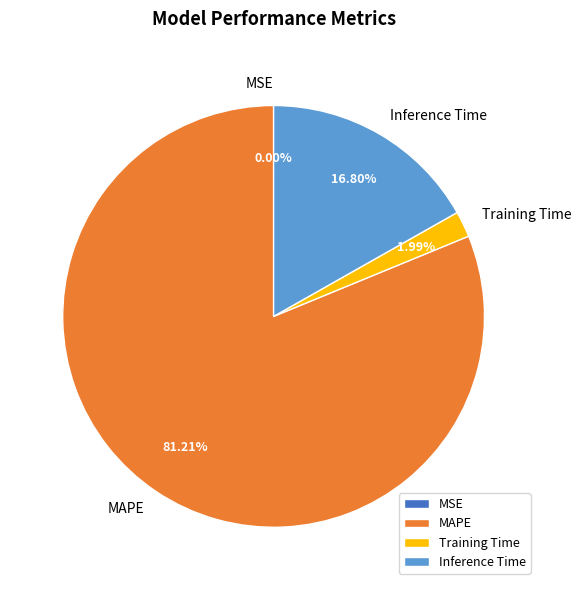

True or false: MAPE accounts for 67% of the total.

False